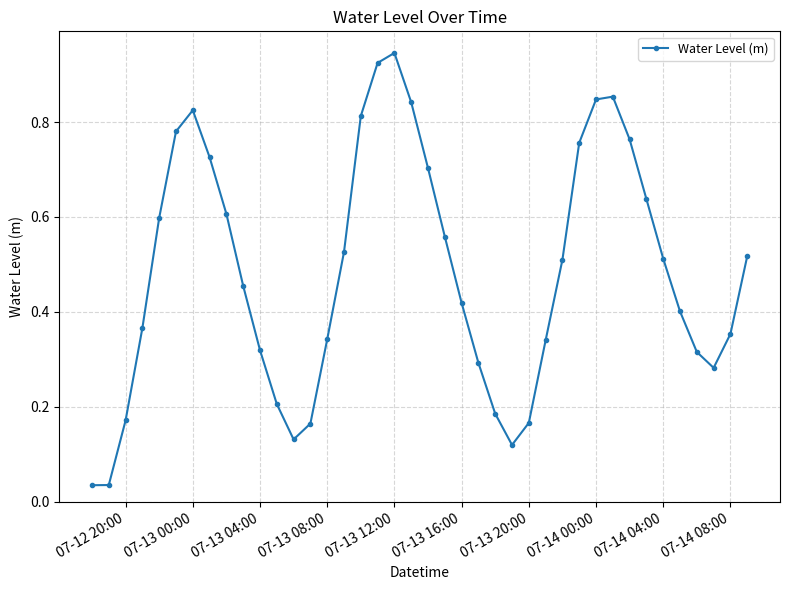

What is the sum of all values?

19.3